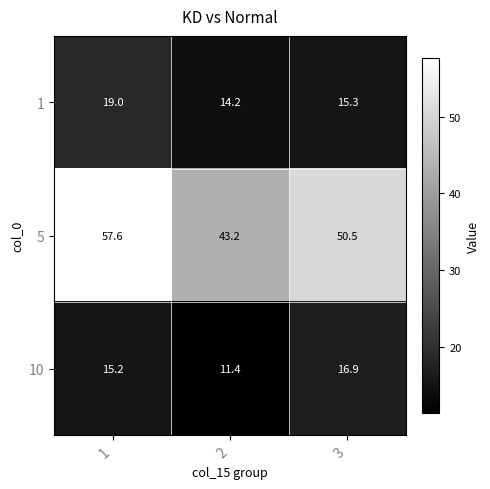

At 2, list the series in order from smallest to largest.

10, 1, 5